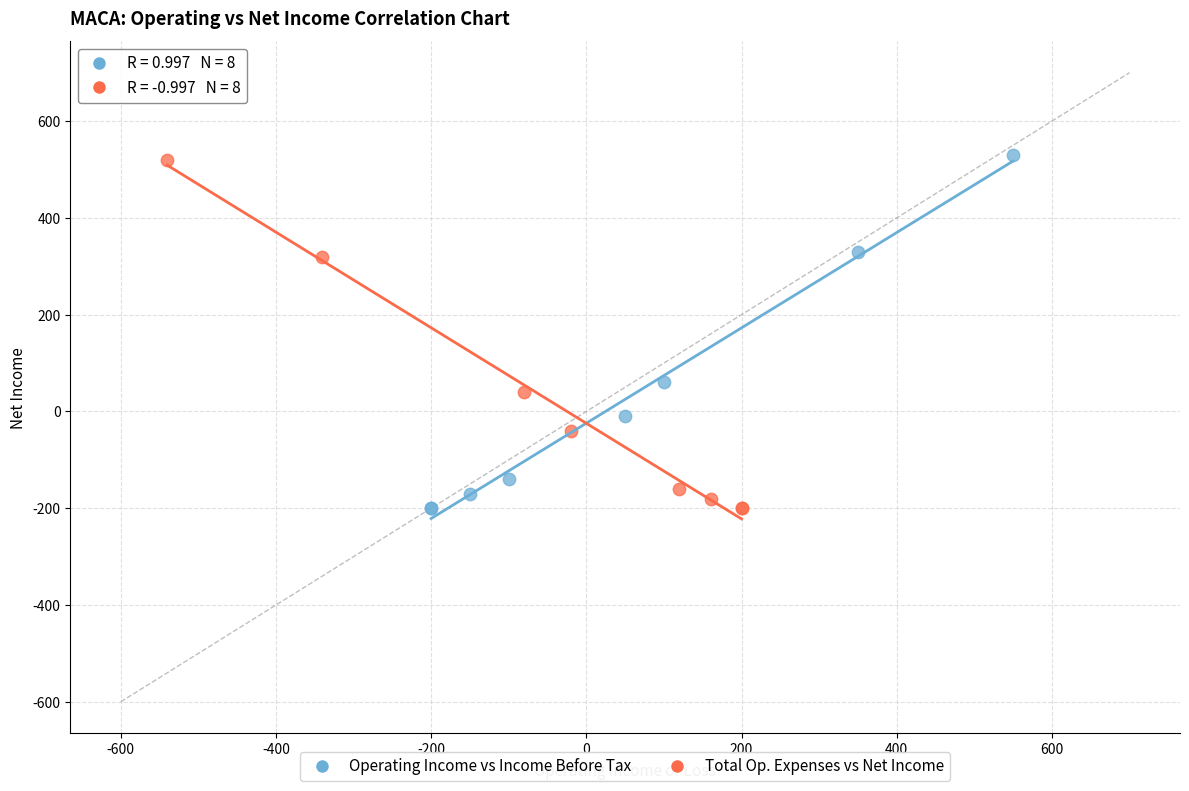

Which series has the widest spread of Y values?

Operating Income vs Income Before Tax